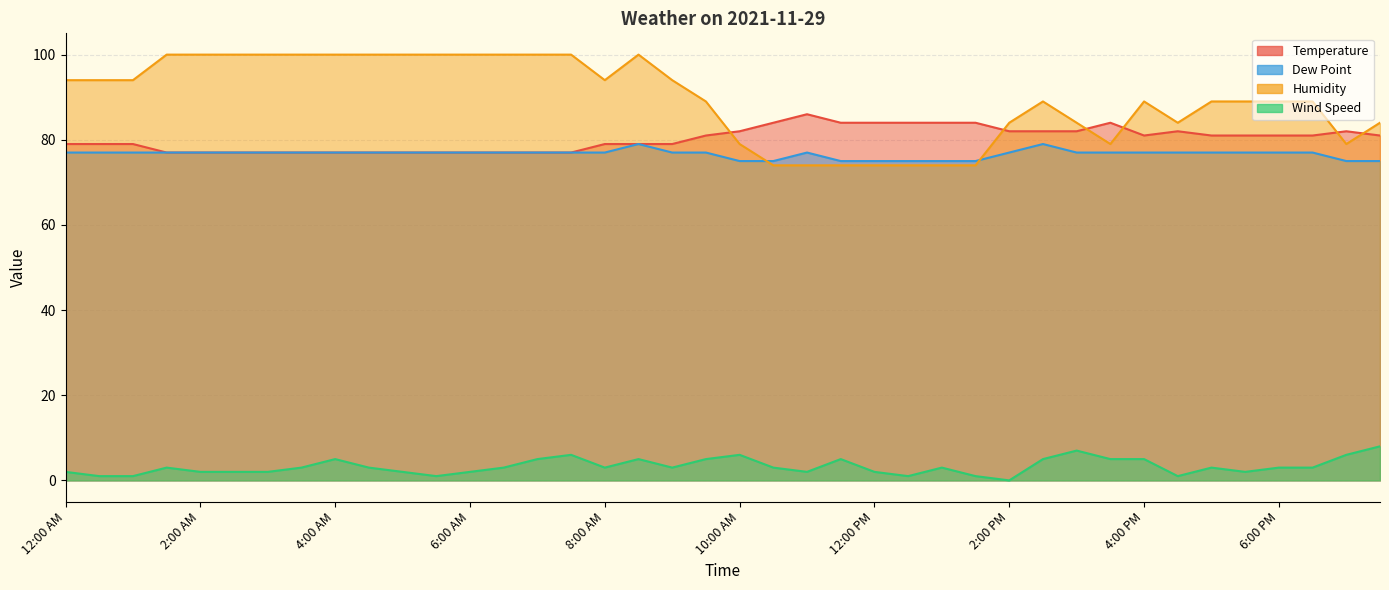

The value of Temperature at 3:30 AM is 77. True or false?

True